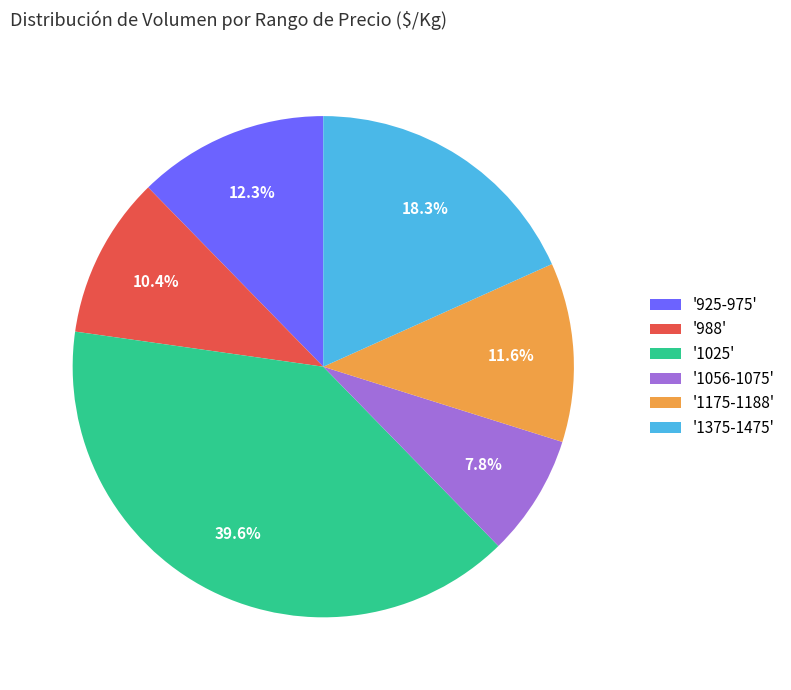

Rank the categories by value from lowest to highest.

'1056-1075', '988', '1175-1188', '925-975', '1375-1475', '1025'